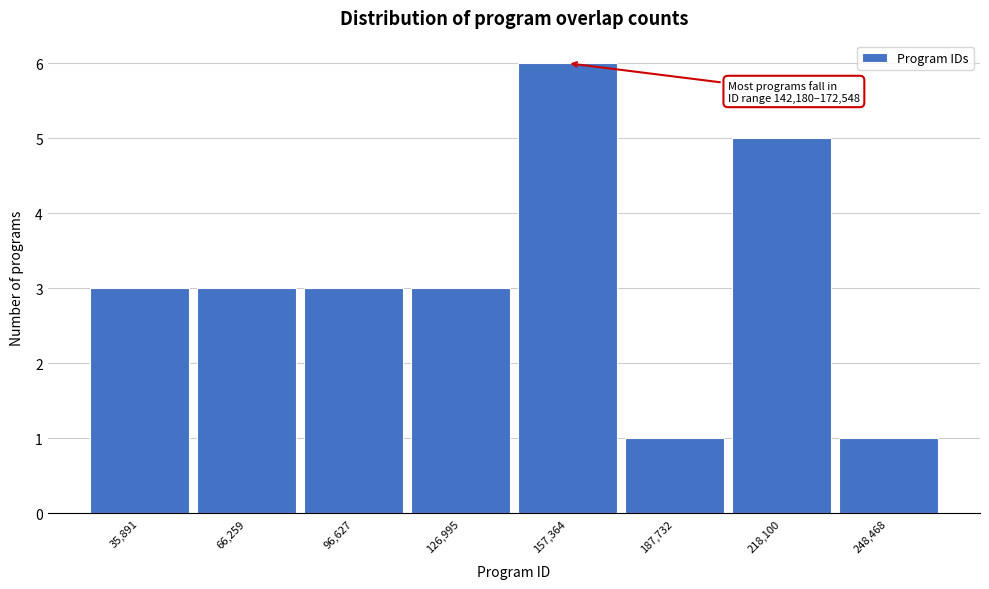

Over which range of the x-axis is the bar tallest?

140000 to 175000